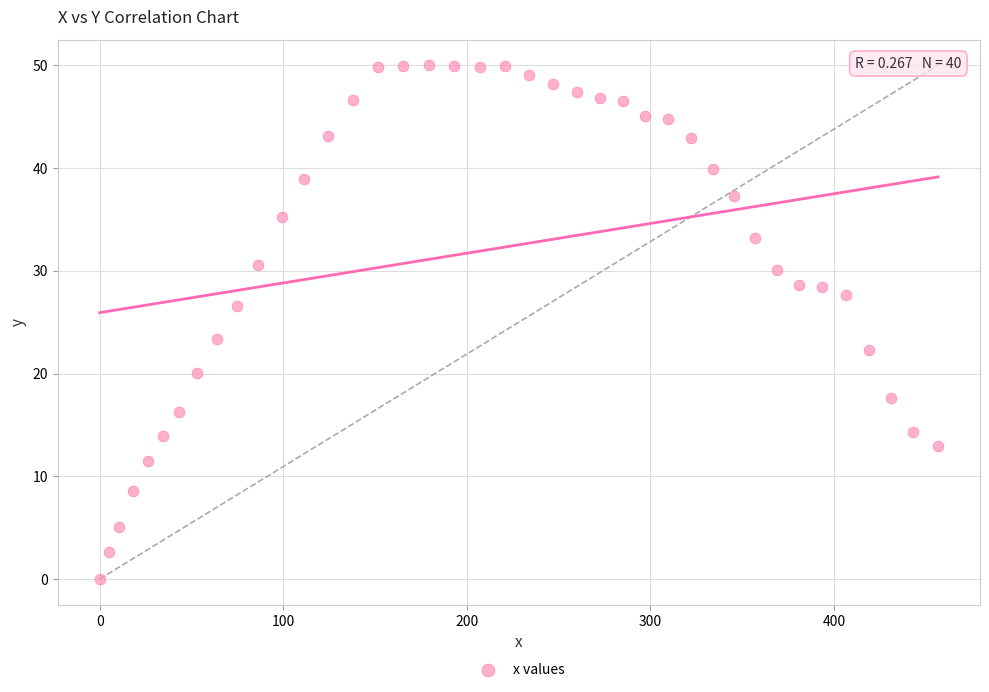

What is the range of X values (max minus min)?

456.8